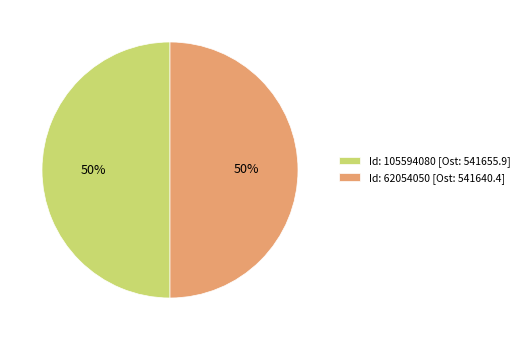

To the nearest percent, what is the combined percentage of Id: 105594080 [Ost: 541655.9] and Id: 62054050 [Ost: 541640.4]?

100%